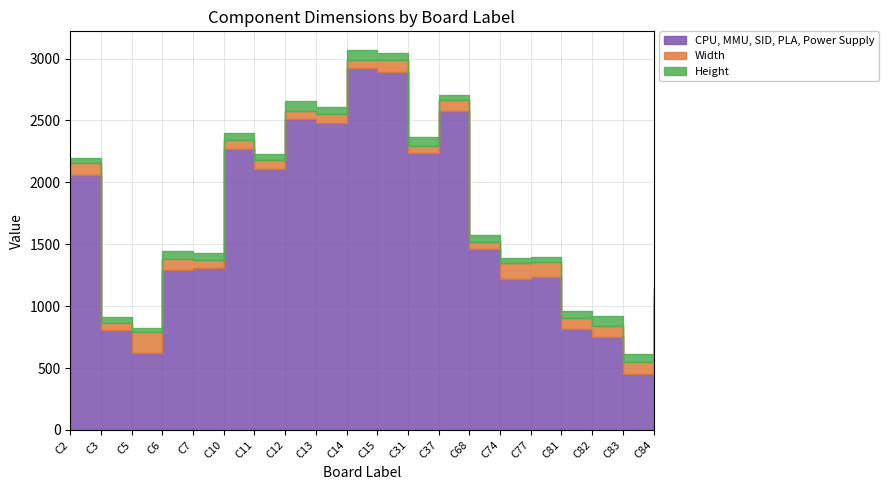

Reading left to right, what are all the values shown in this chart?

CPU, MMU, SID, PLA, Power Supply: 2061	811	625	1296	1306	2267	2109	2514	2477	2925	2895	2241	2580	1458	1220	1235	816	747	451	1023
Width: 99	51	163	83	63	77	75	63	75	65	94	51	83	57	125	118	90	96	94	83
Height: 37	51	35	65	60	57	42	78	56	77	57	71	46	57	45	42	54	77	65	47